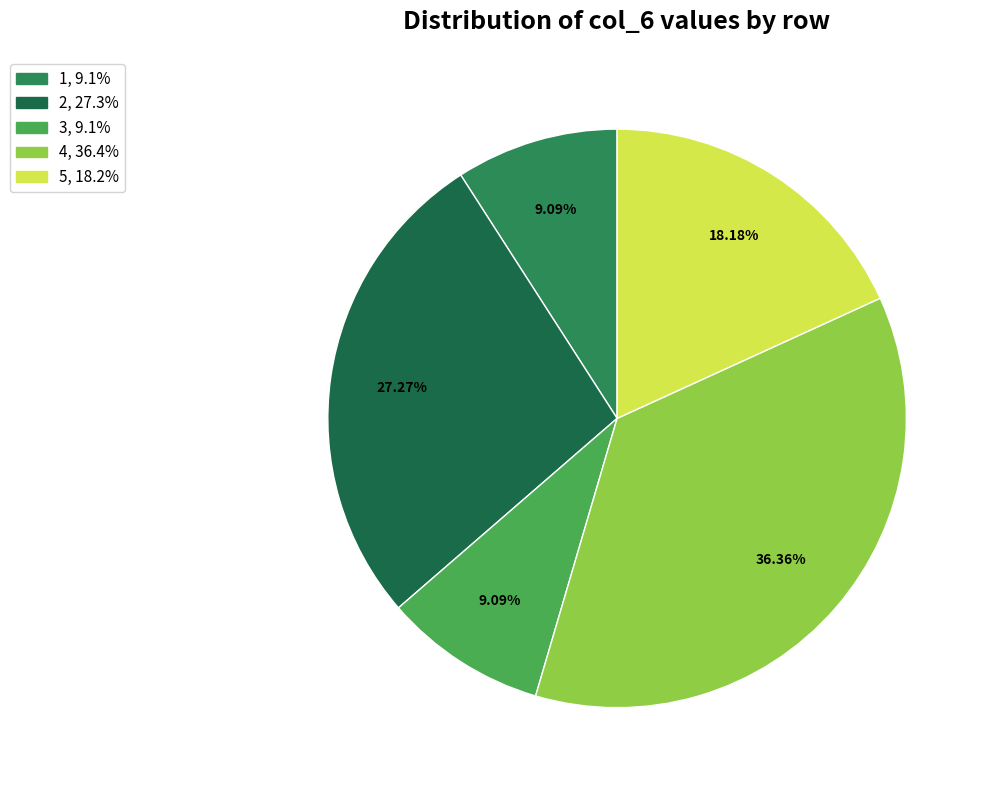

Do 5 and 3 together represent more than half of the pie?

No